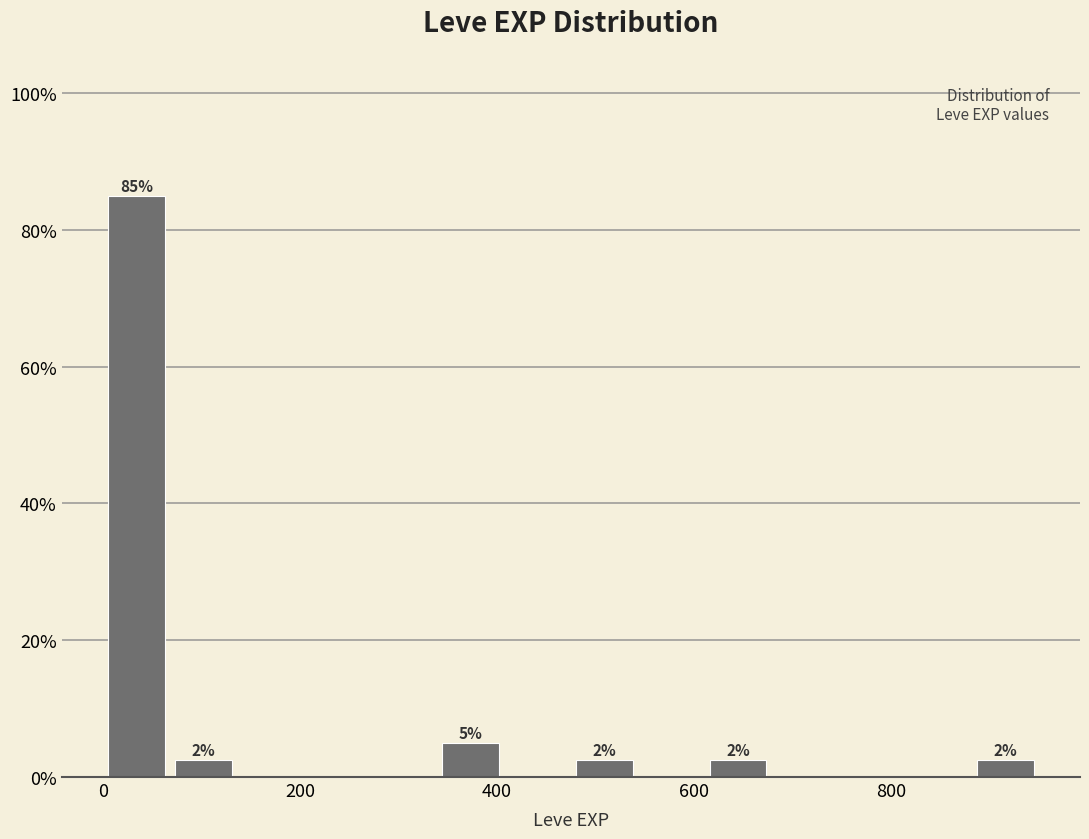

Read against the x-axis, roughly where is the centre of the tallest bar?

40